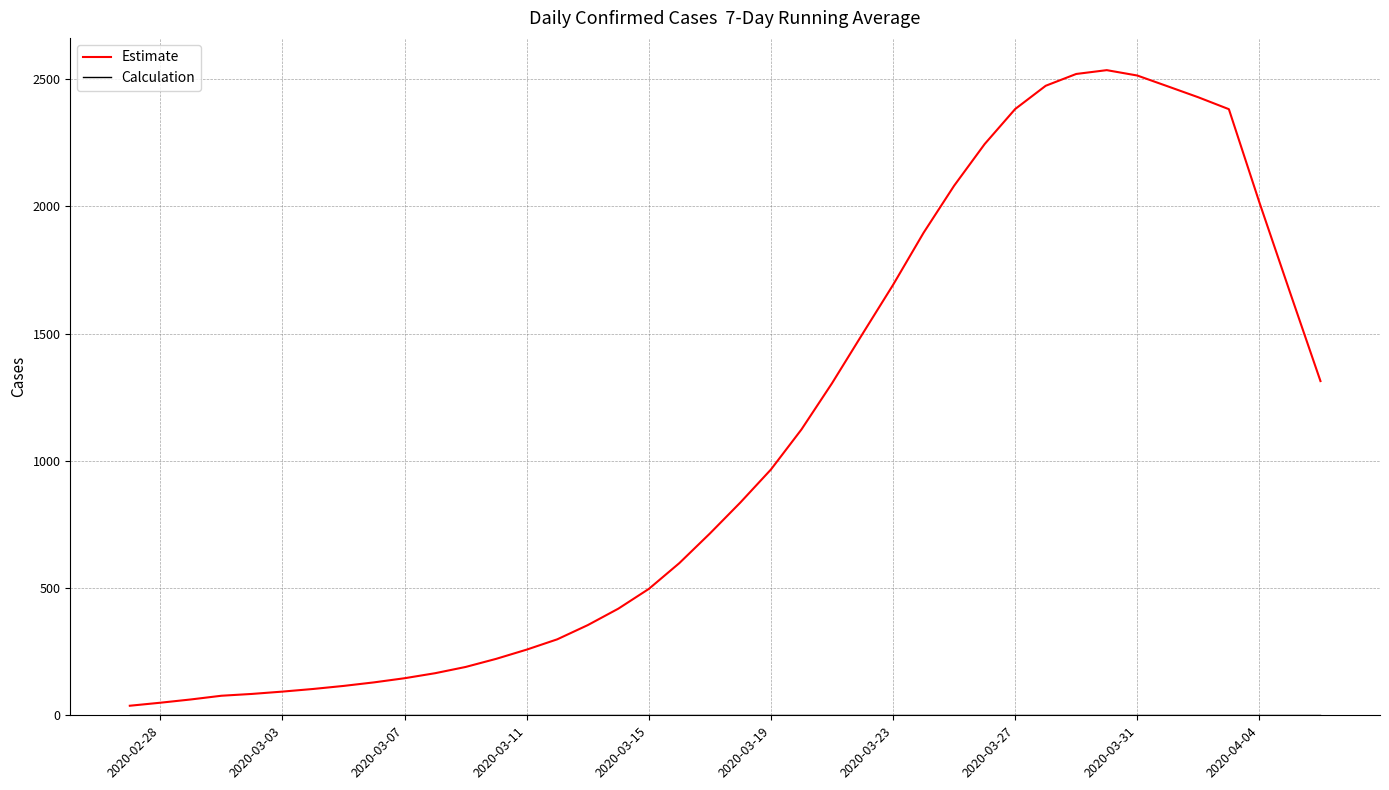

Which series has the widest spread of values?

Estimate